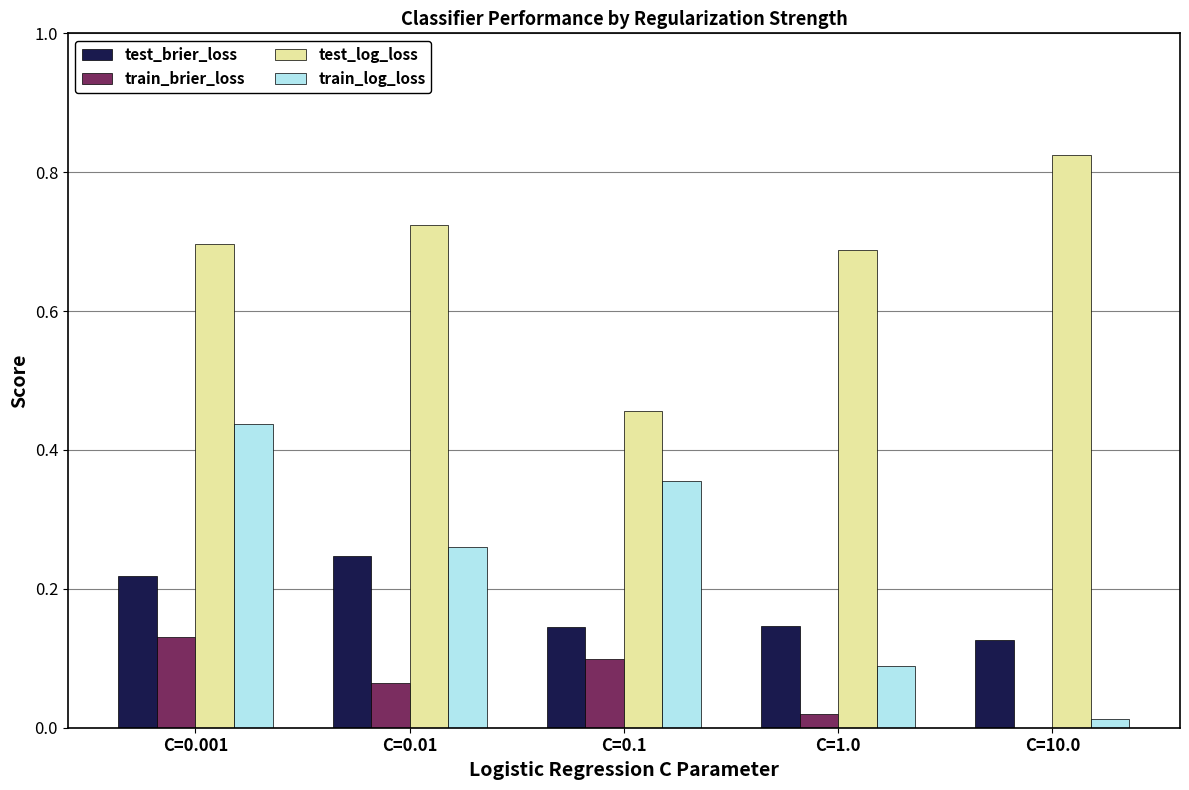

What is the sum of all test_log_loss values?

3.4